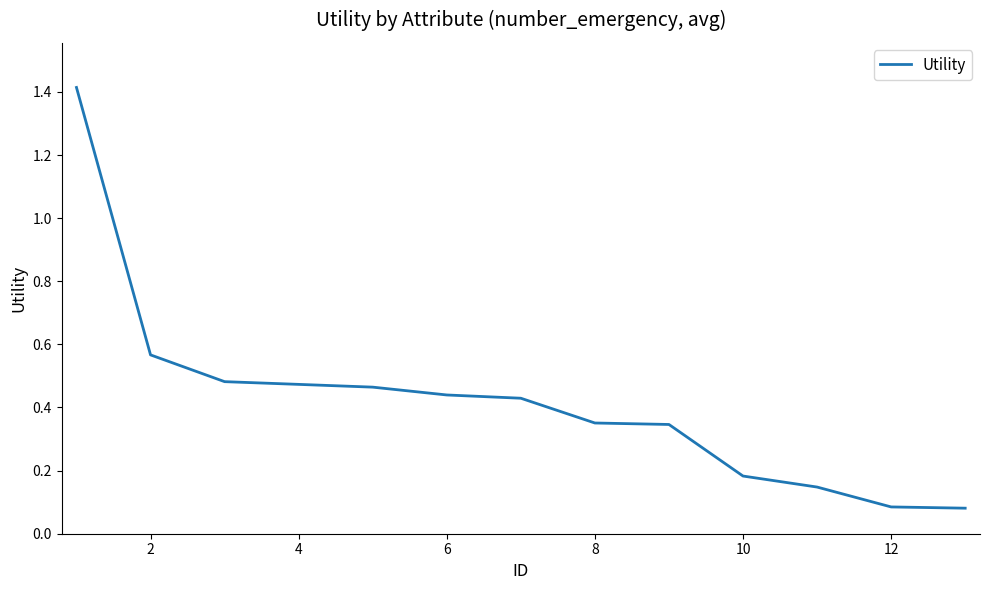

What is the greatest value displayed?

1.4